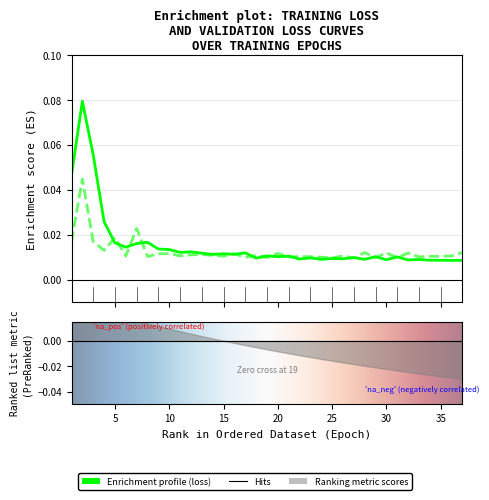

How many loss values are between 0 and 1?

37